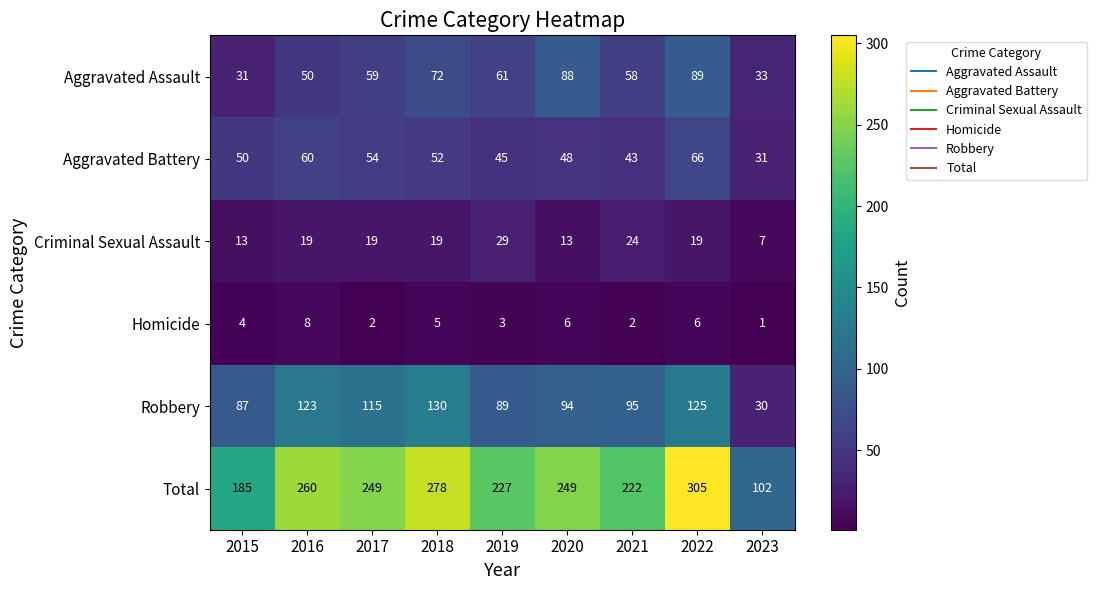

What is the maximum value shown in the chart?

305